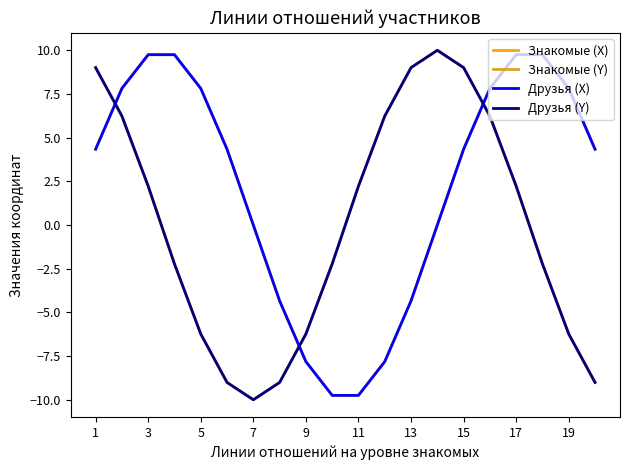

What is the value of the Знакомые (X) point at the 17th from the left?

9.7